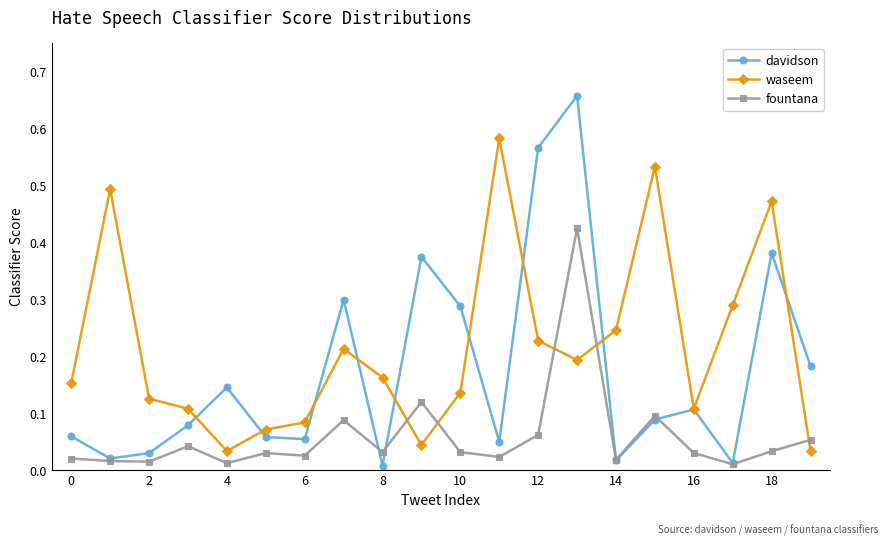

At how many categories does at least one series exceed 0?

20